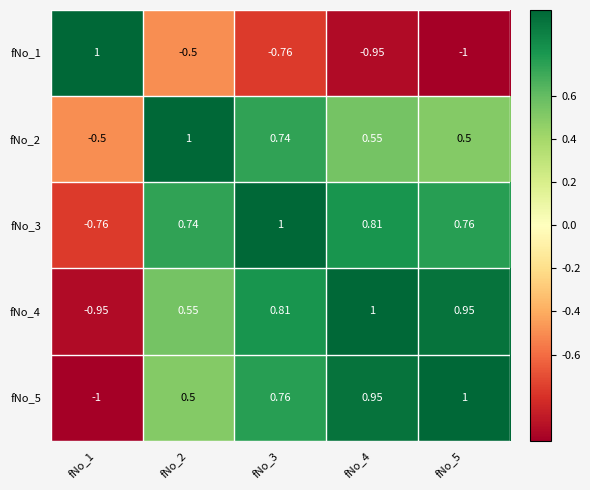

Is the value of fNo_4 at fNo_1 greater than the value of fNo_3 at fNo_2?

No